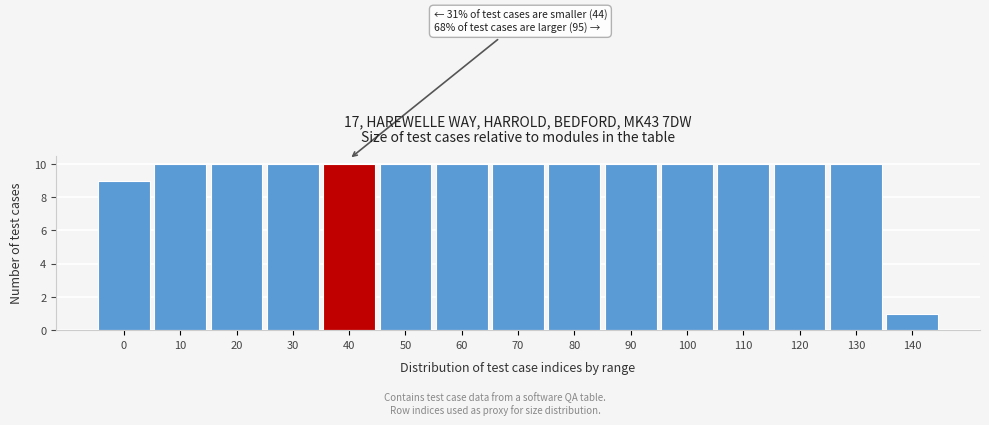

Reading left to right, extract all data points from this chart.

9	10	10	10	10	10	10	10	10	10	10	10	10	10	1